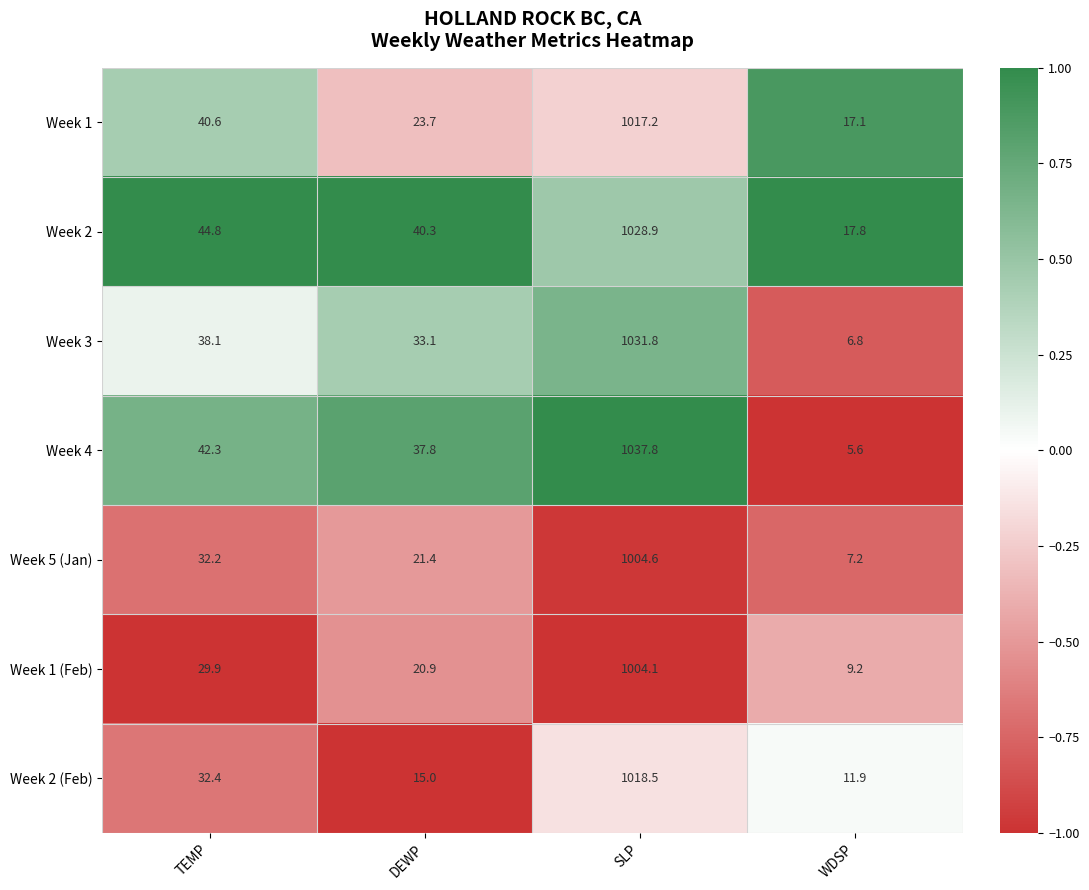

Which series has the widest spread of values?

Week 4